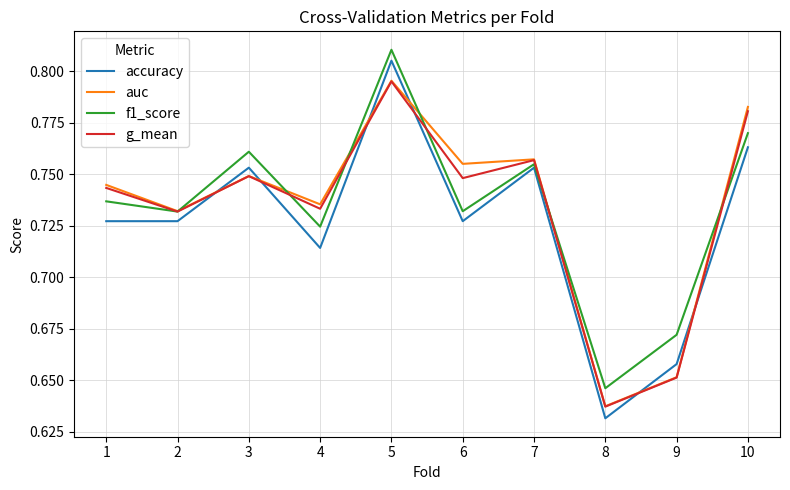

Where is f1_score nearest to the value 0?

8